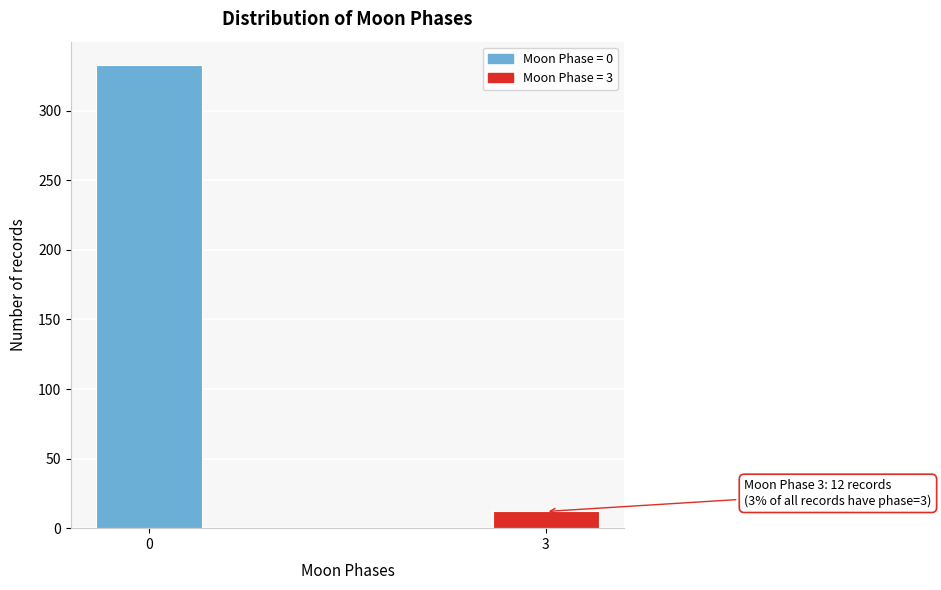

Reading left to right, transcribe all the data shown in this chart.

0=333	3=12